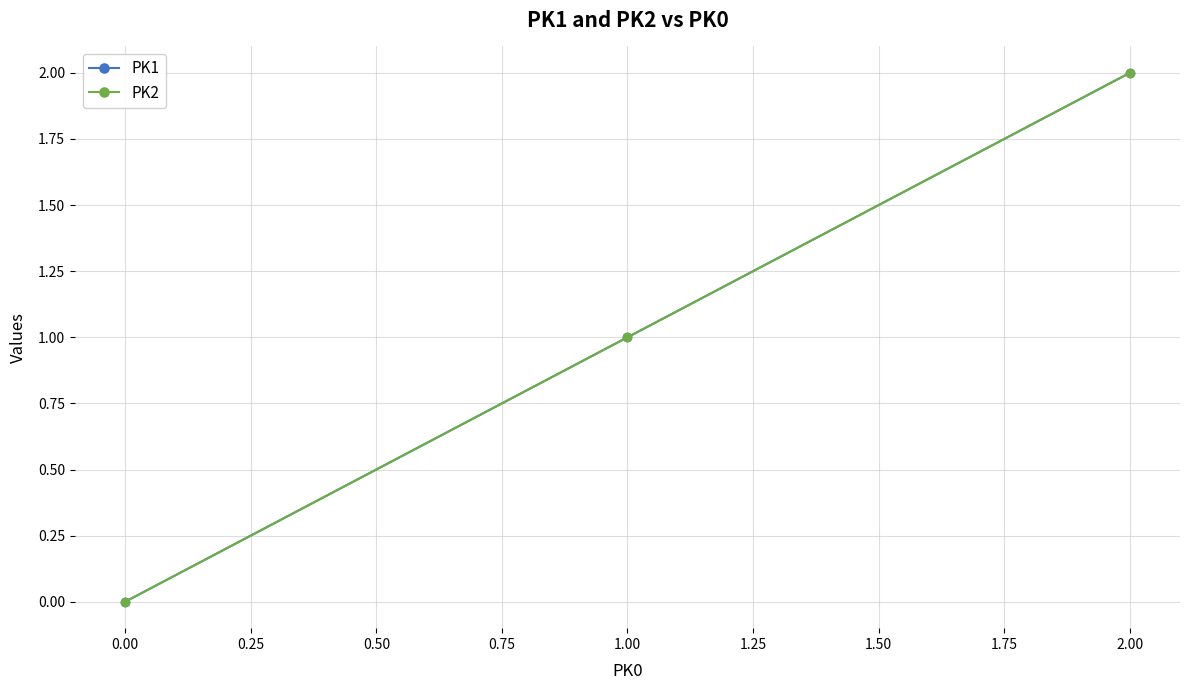

Is this an area chart (filled region under the line)?

No